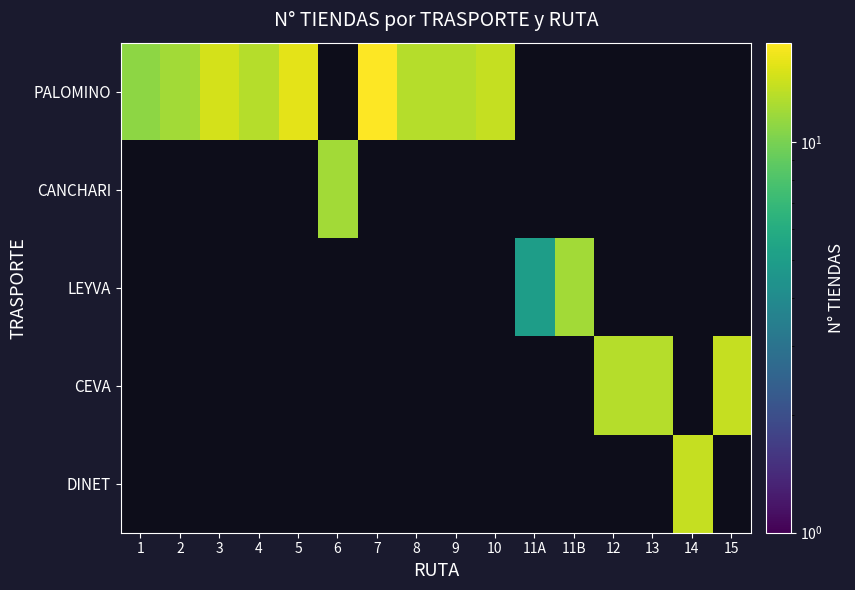

At which category does the chart reach its peak across all series?

7